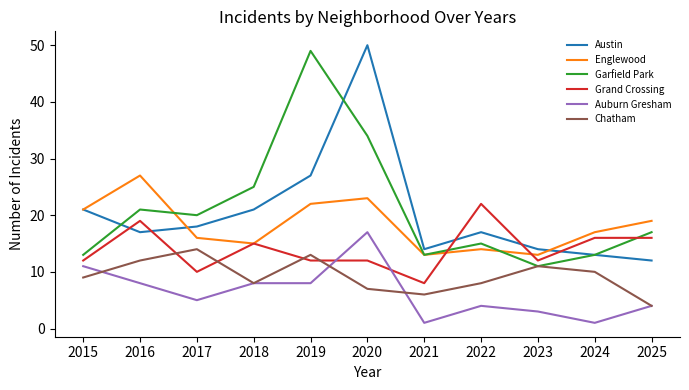

At 2020, list the series in order from smallest to largest.

Chatham, Grand Crossing, Auburn Gresham, Englewood, Garfield Park, Austin